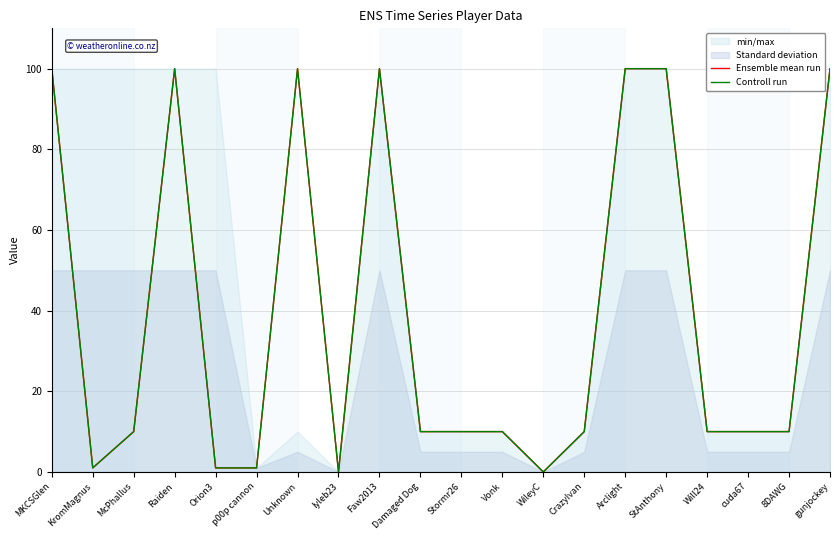

How many interior local peaks does the Controll run series have?

3